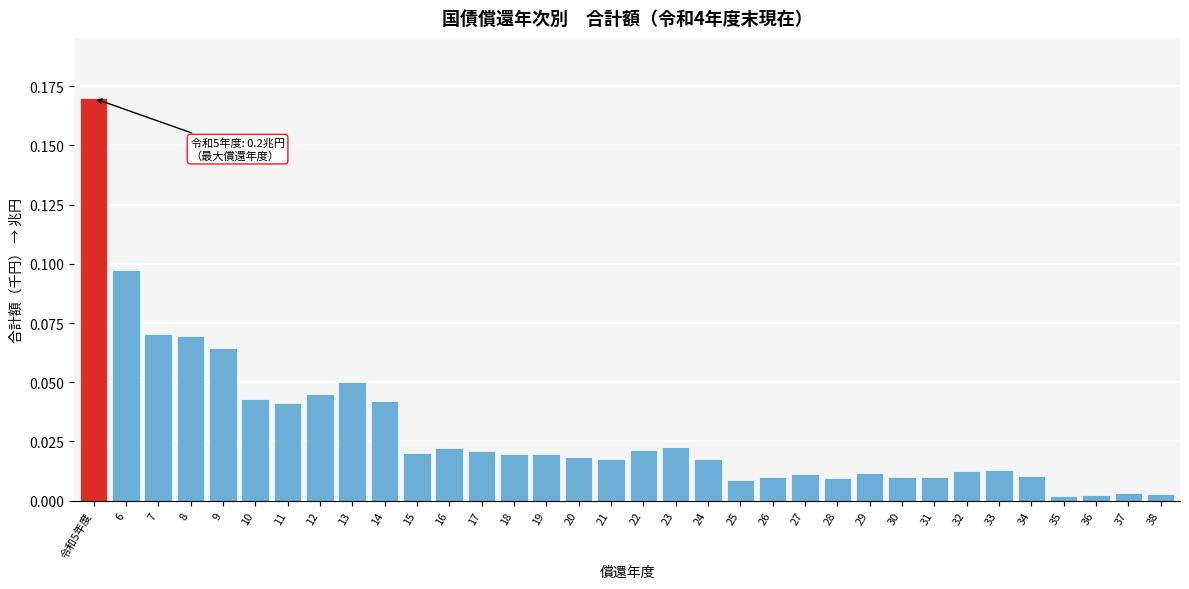

What position from the right is 6?

33